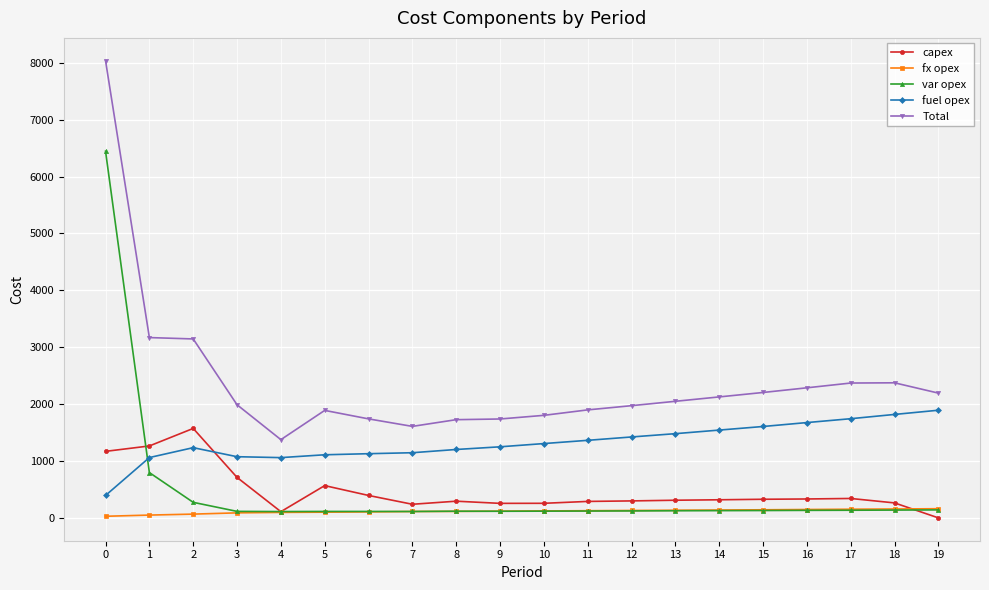

True or false: fx opex and fuel opex intersect in this chart.

False